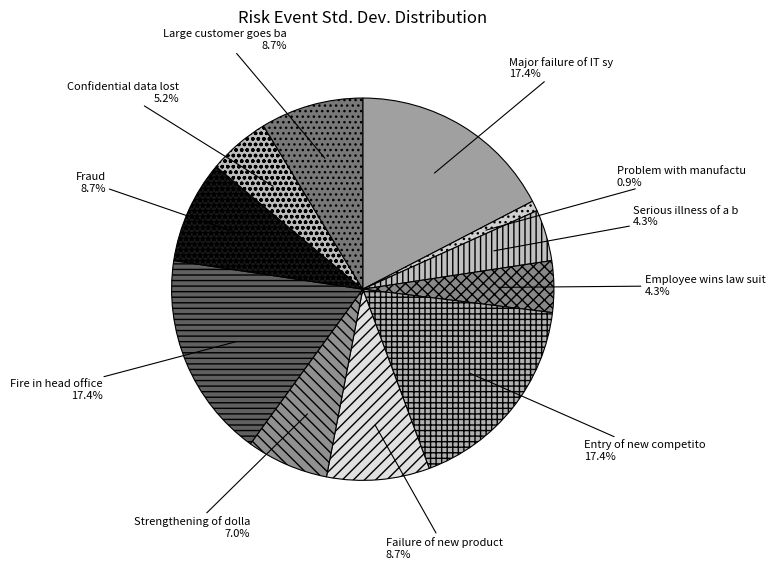

How many segments does this pie chart have?

11